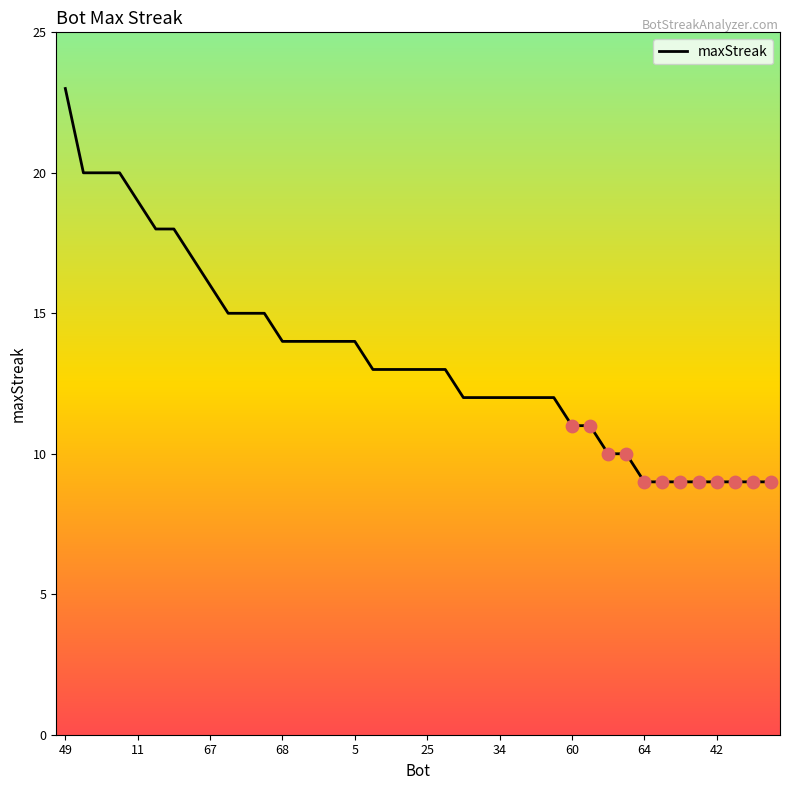

What is the smallest value displayed?

9